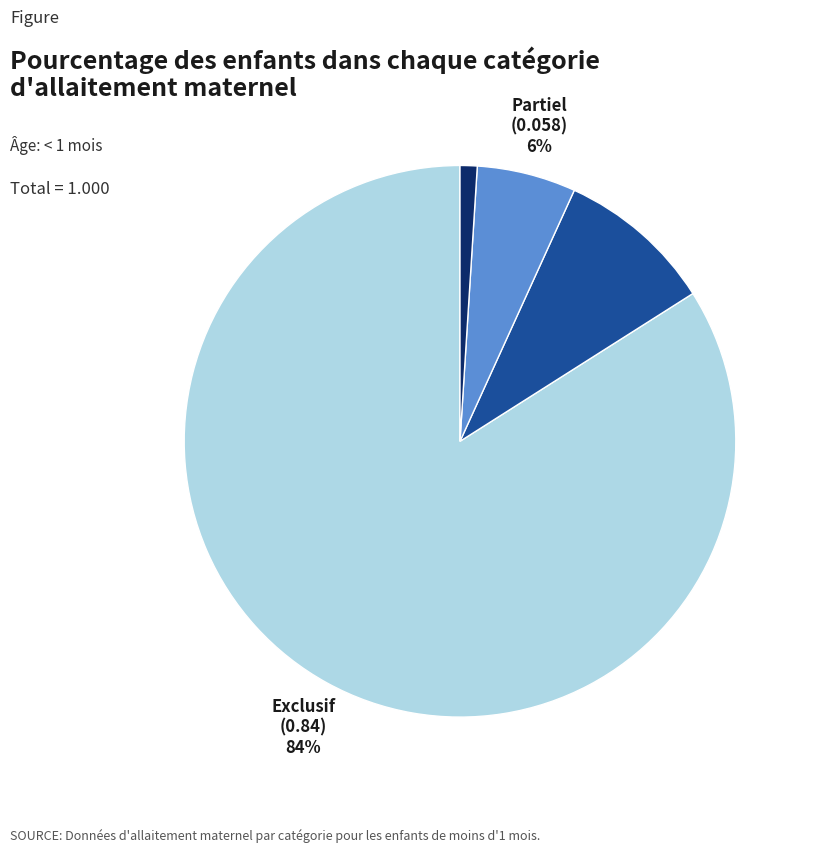

How many segments does this pie chart have?

4